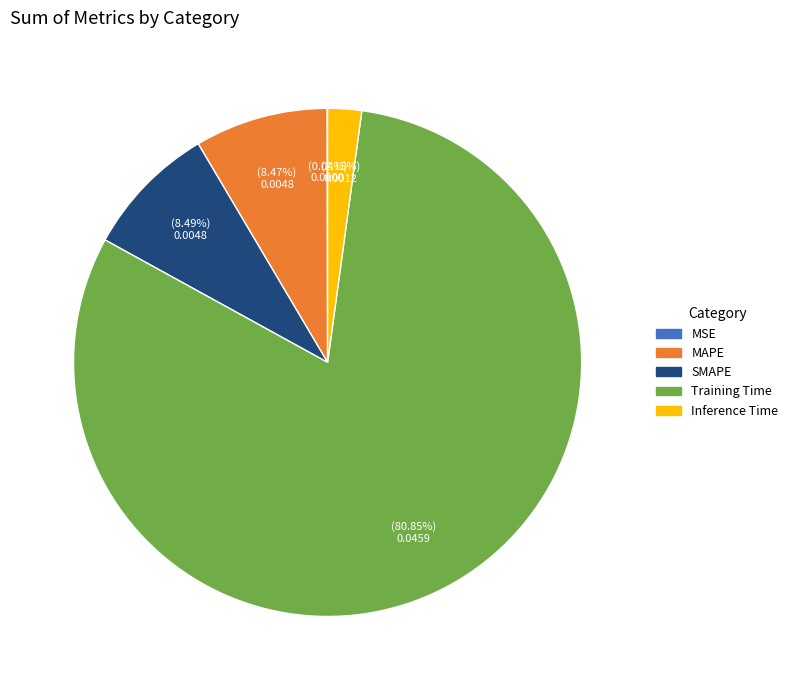

Is the sum of MAPE and Inference Time greater than half?

No